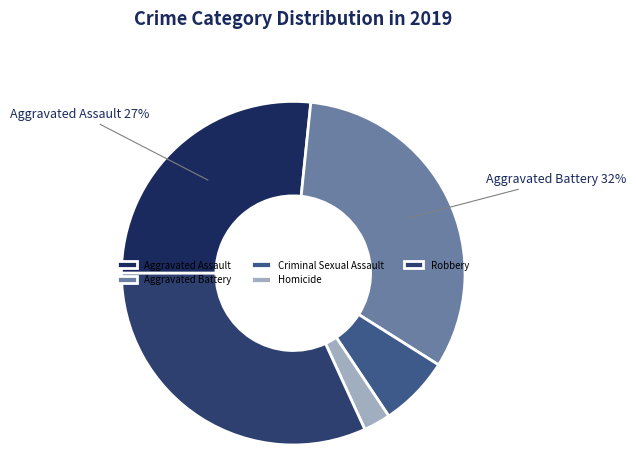

Is it true that Criminal Sexual Assault is 7% of the pie?

True